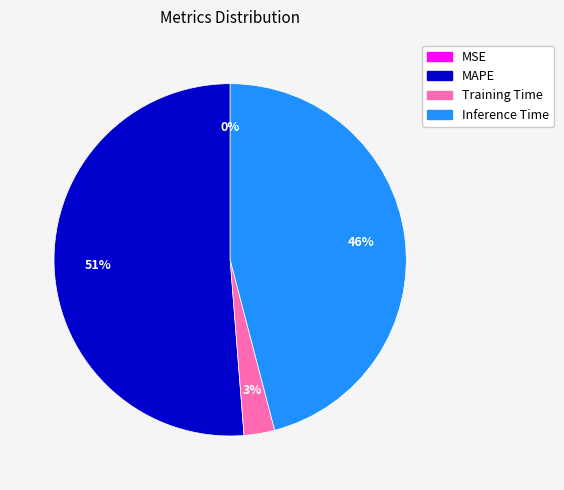

What is the largest slice in the pie chart?

MAPE